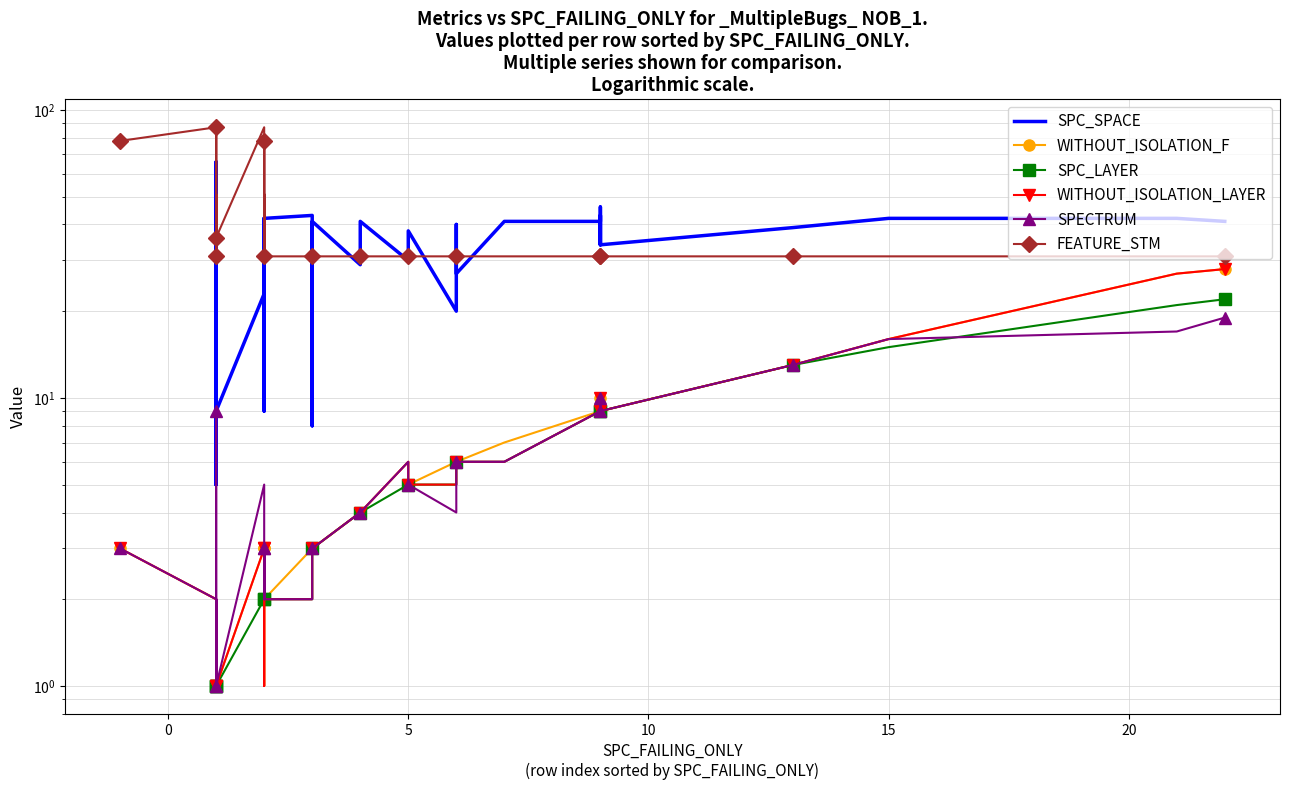

True or false: SPC_SPACE and SPECTRUM intersect in this chart.

False